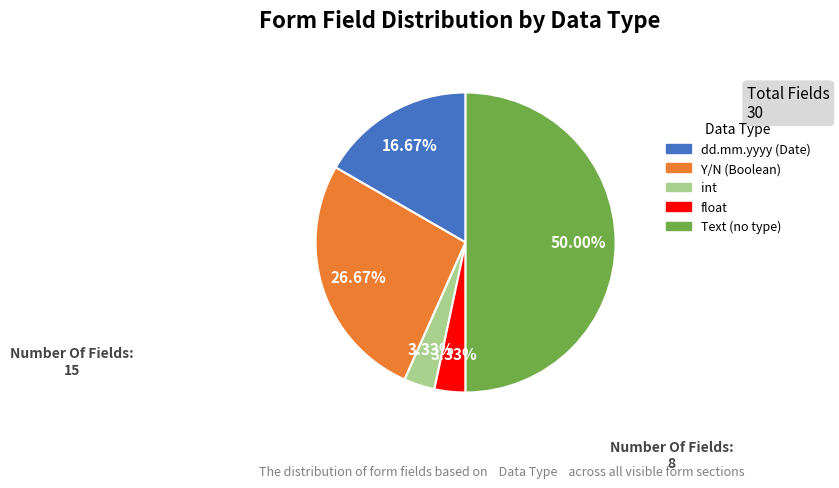

How many slices are in this pie chart?

5